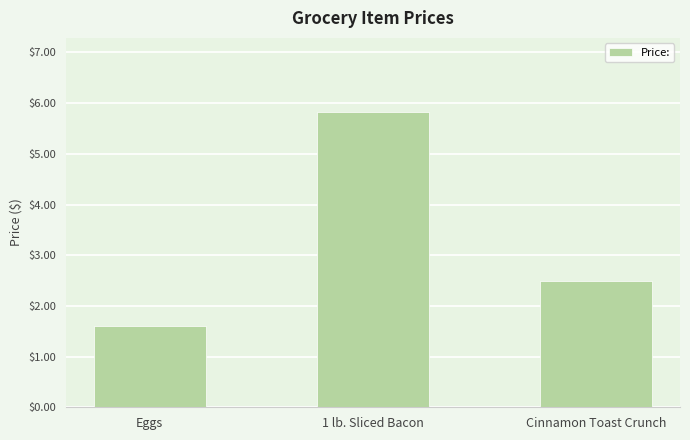

Rank the categories by value from lowest to highest.

Eggs, Cinnamon Toast Crunch, 1 lb. Sliced Bacon